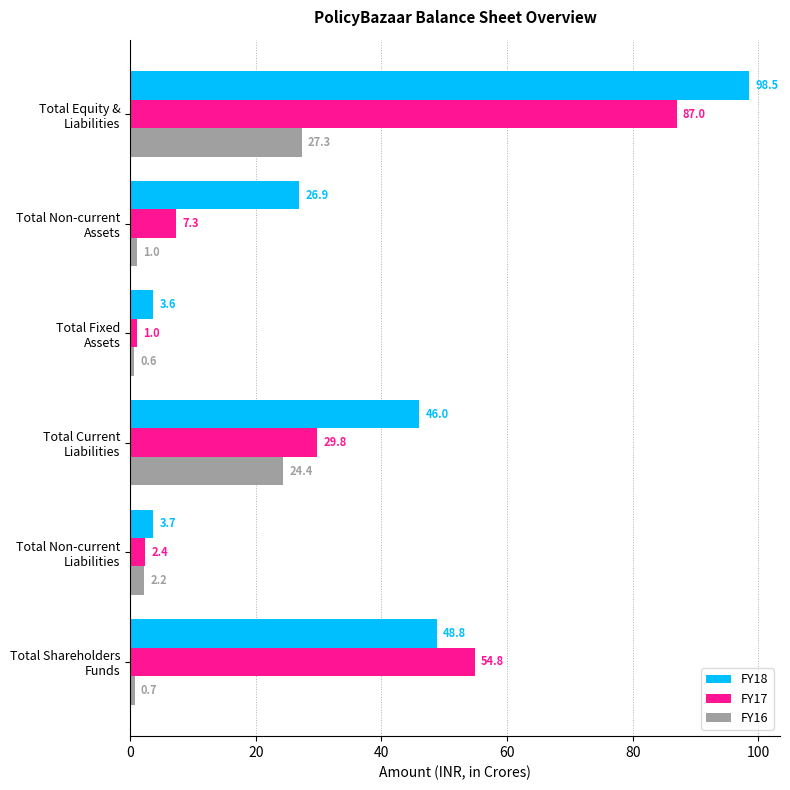

List the series in order of their overall mean, lowest first.

FY16, FY17, FY18